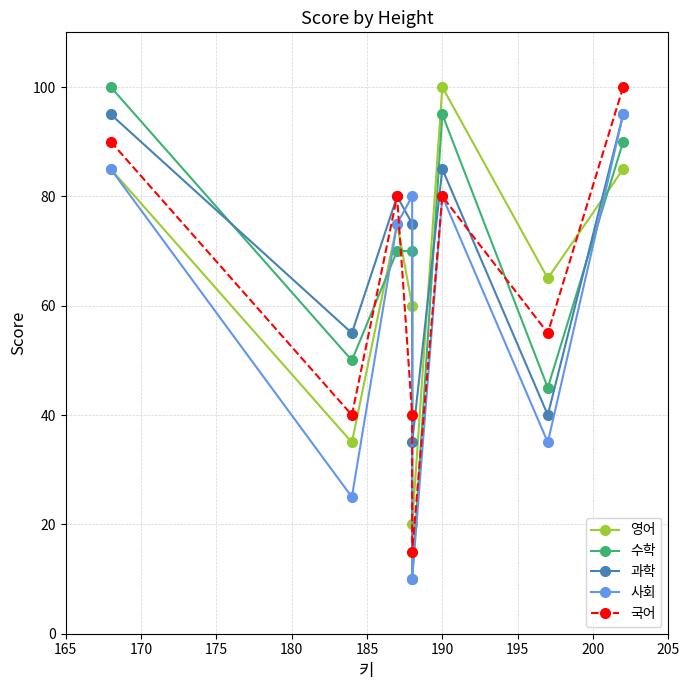

The 과학 series shows 26 at 200. True or false?

False